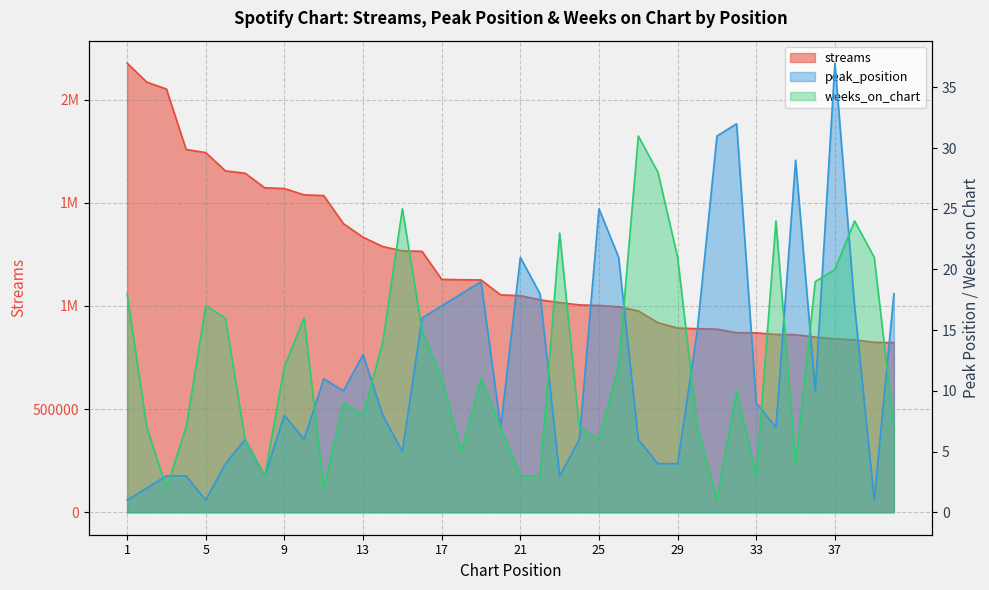

At which label does peak_position first exceed 9?

11